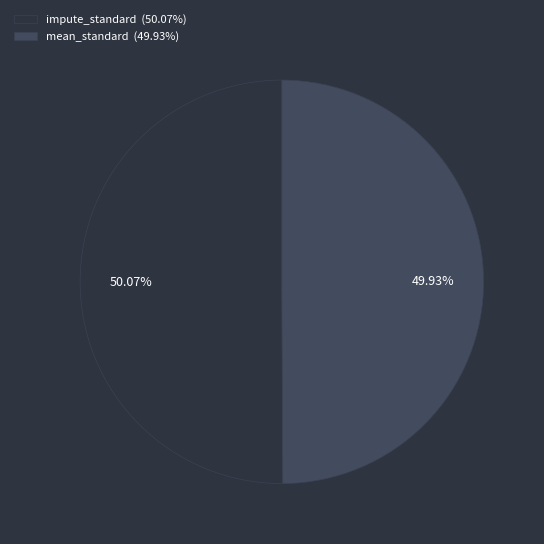

What percentage is NOT represented by mean_standard?

50.1%